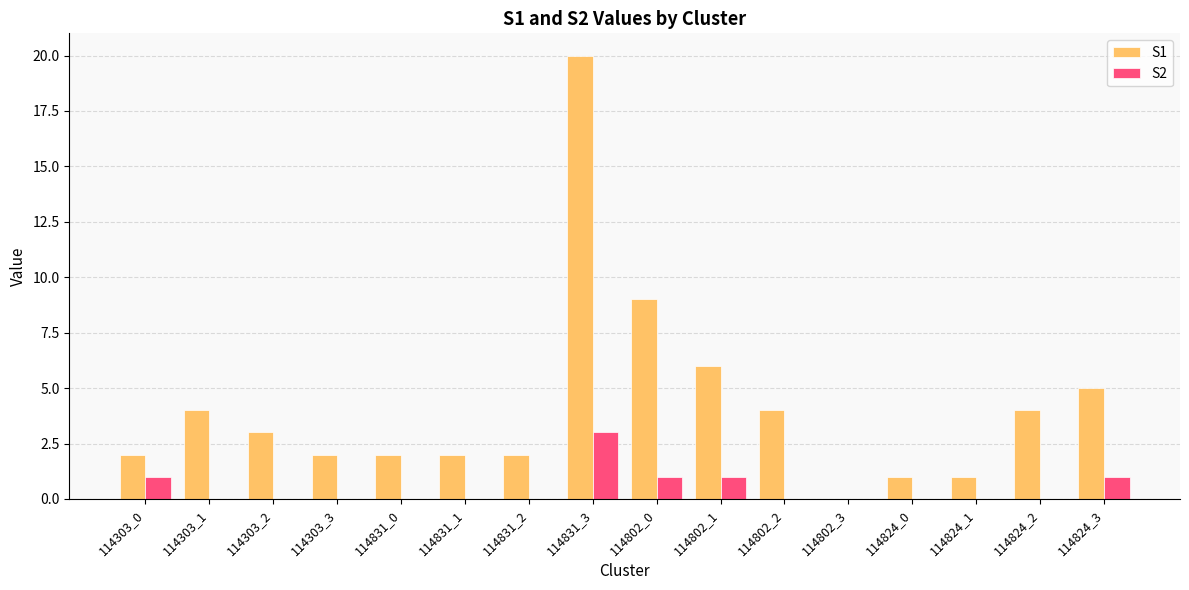

The S1 series shows 2 at 114303_3. True or false?

True